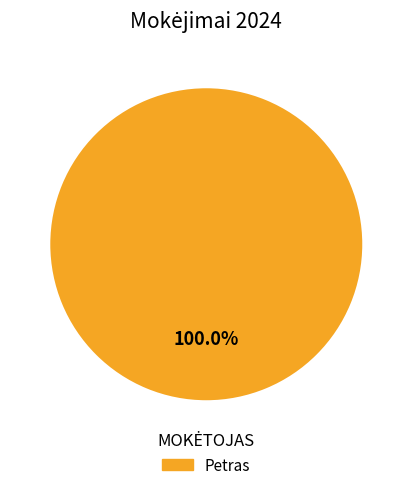

Is there a majority slice in this chart?

Yes